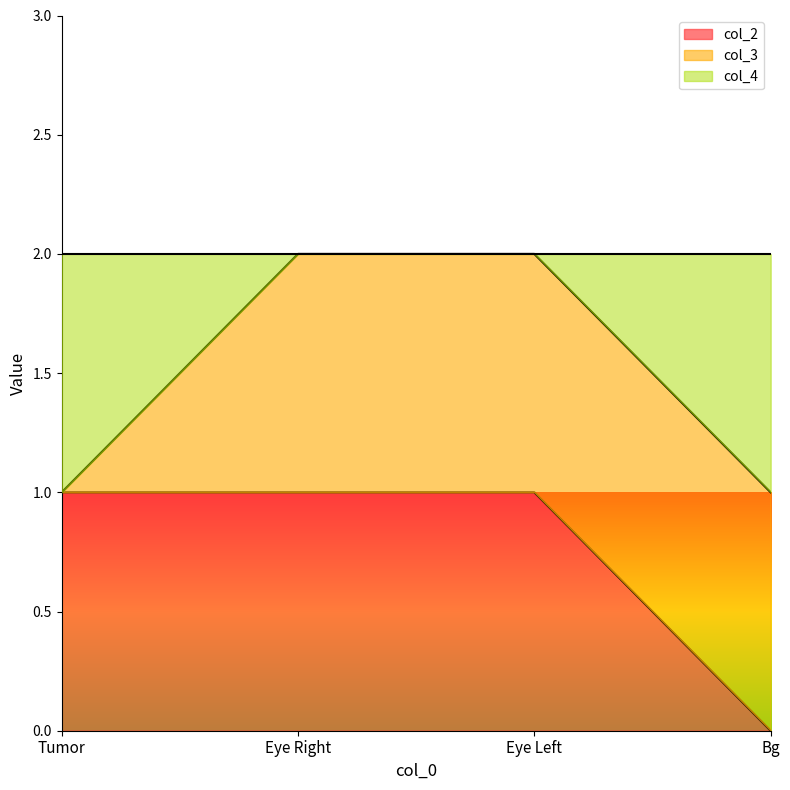

Rank the categories by col_4 value from lowest to highest.

Tumor, Bg, Eye Right, Eye Left